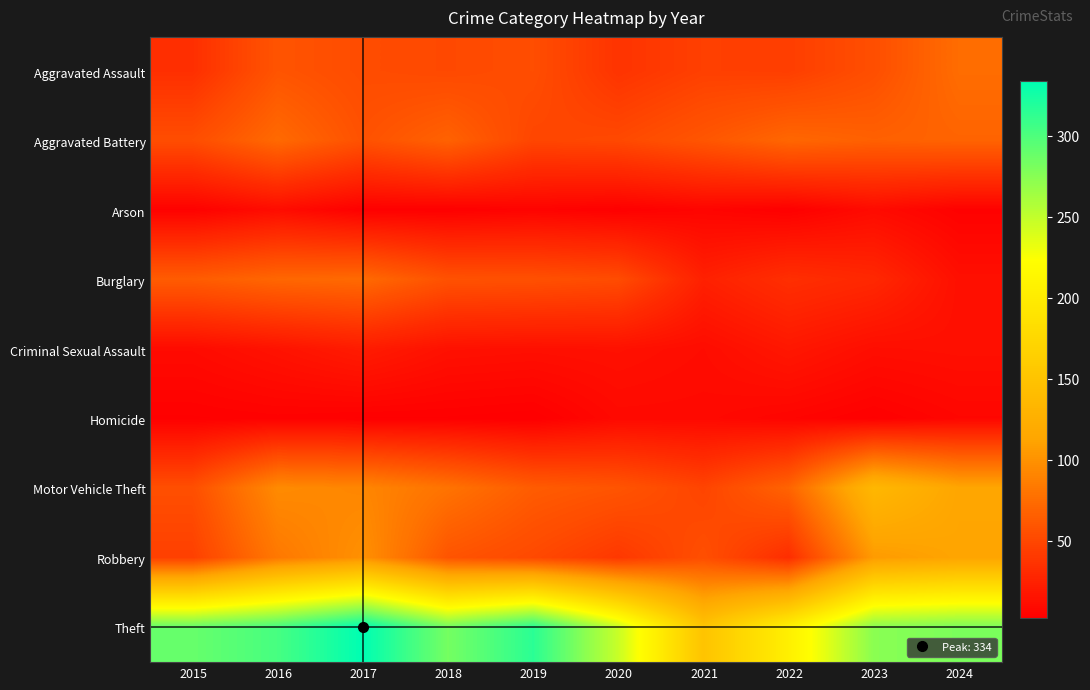

At 2017, list the series in order from largest to smallest.

Theft, Robbery, Motor Vehicle Theft, Burglary, Aggravated Battery, Aggravated Assault, Criminal Sexual Assault, Arson, Homicide